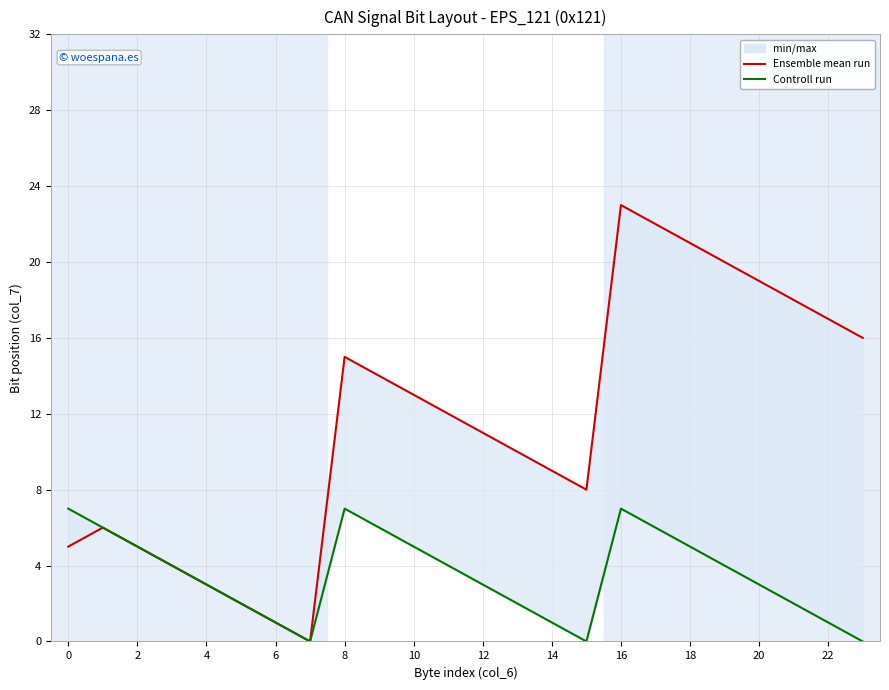

How many lines are shown in the chart?

2